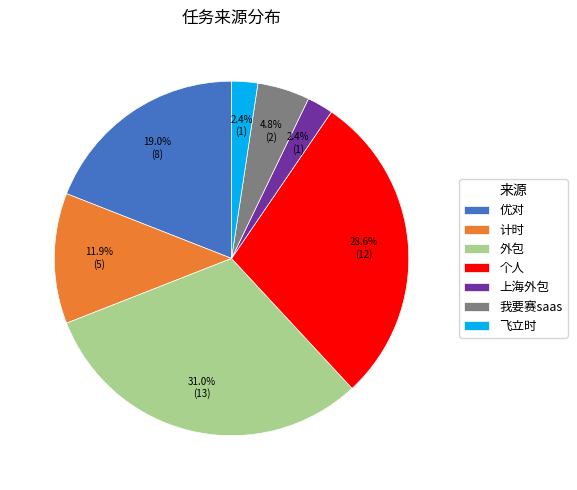

What is the largest slice in the pie chart?

外包